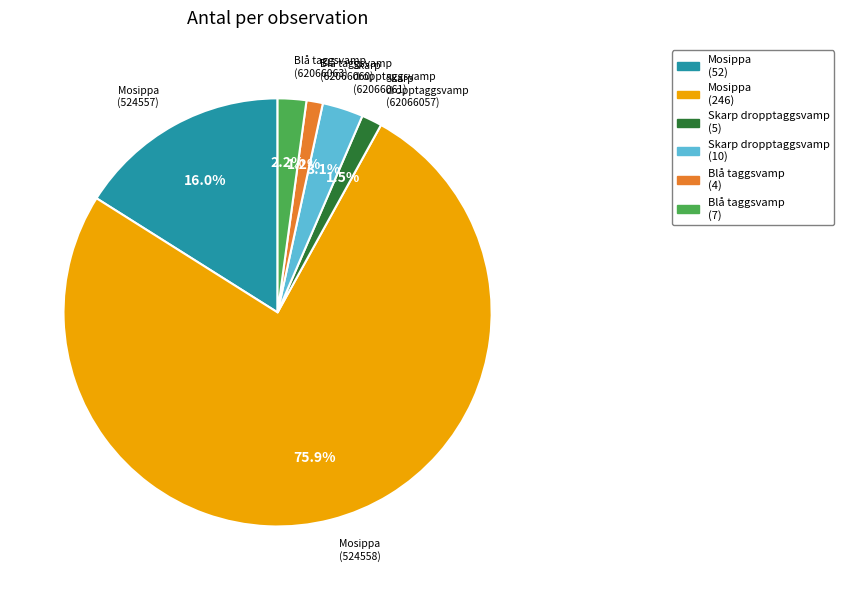

To the nearest percent, what is the average slice percentage?

17%